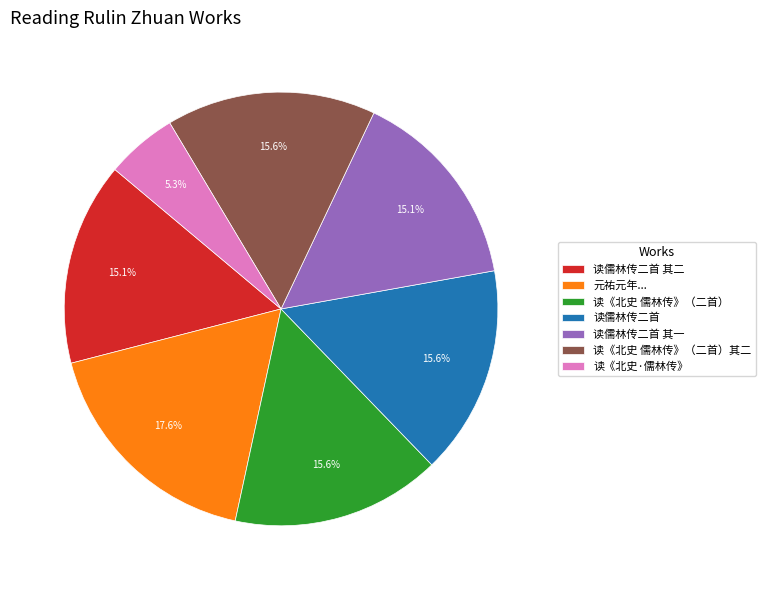

Is it true that 读儒林传二首 其一 is 3% of the pie?

False